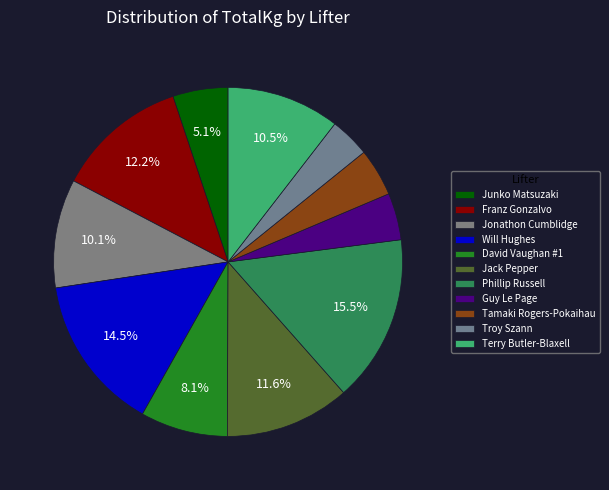

How many segments does this pie chart have?

11